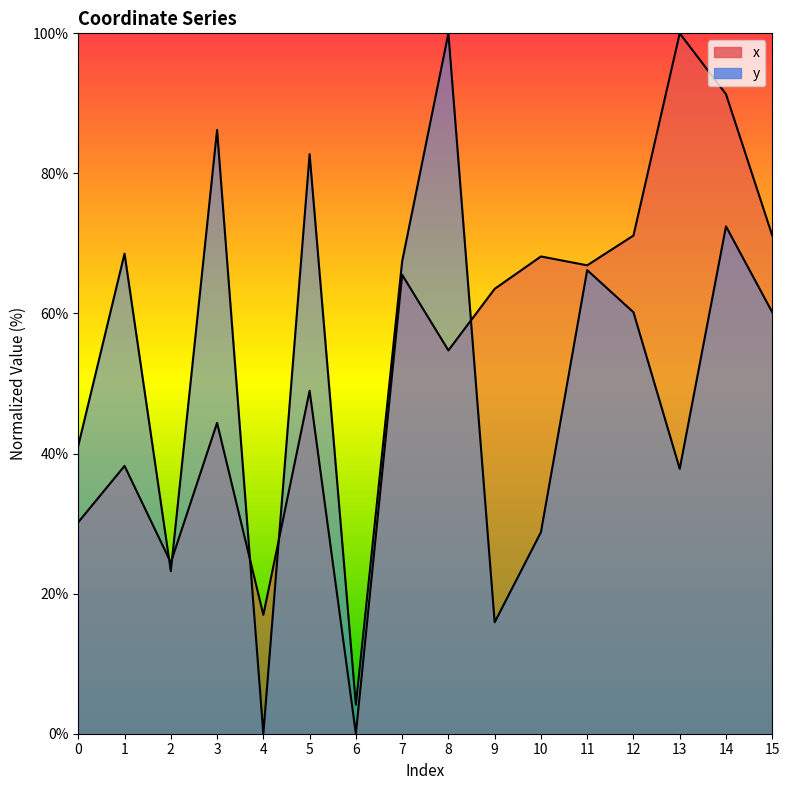

True or false: y has more than 2 interior local peaks.

True